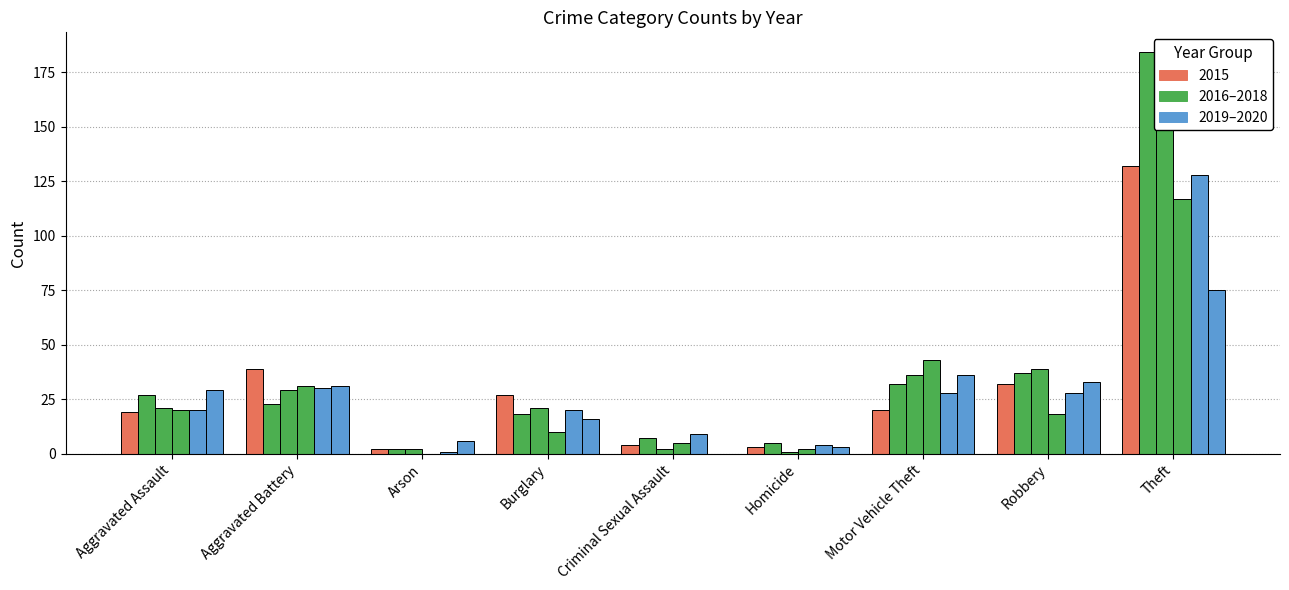

Which category has the highest value in the 2018 series?

Theft